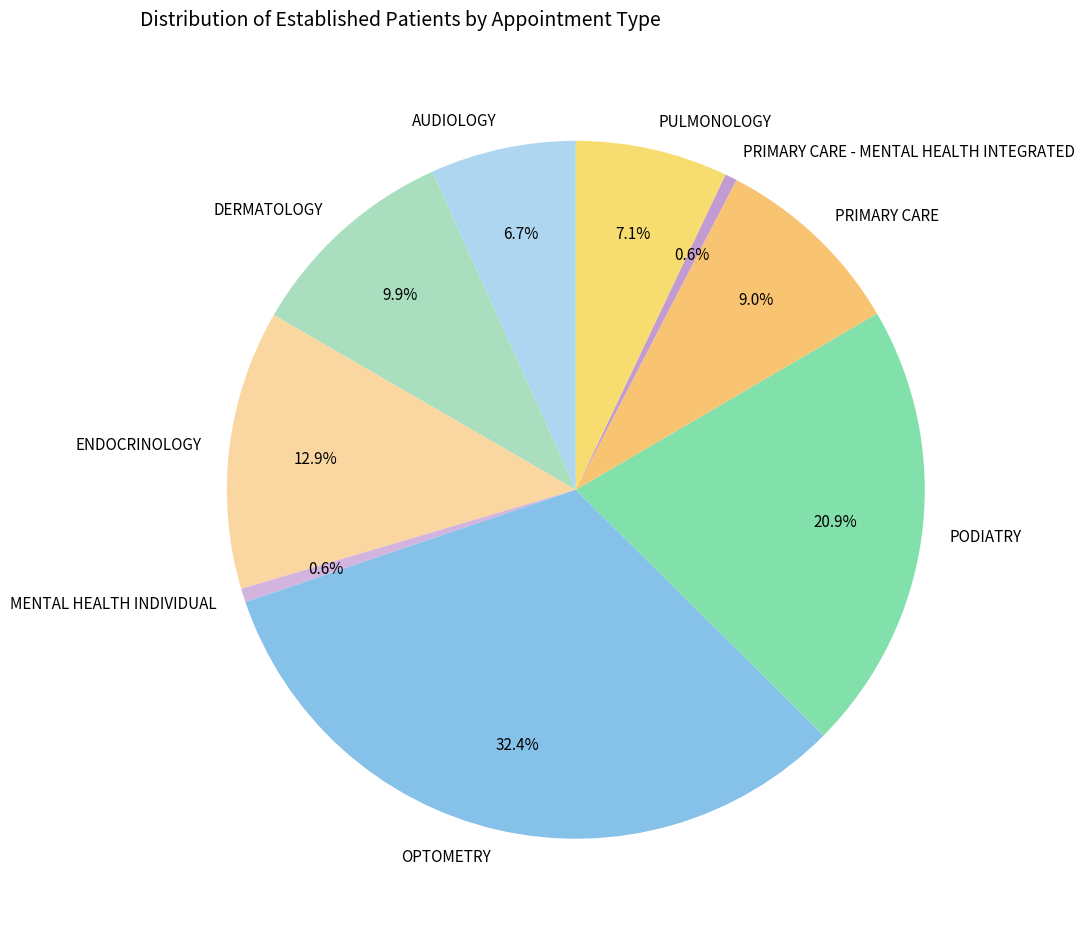

Is there a majority slice in this chart?

No